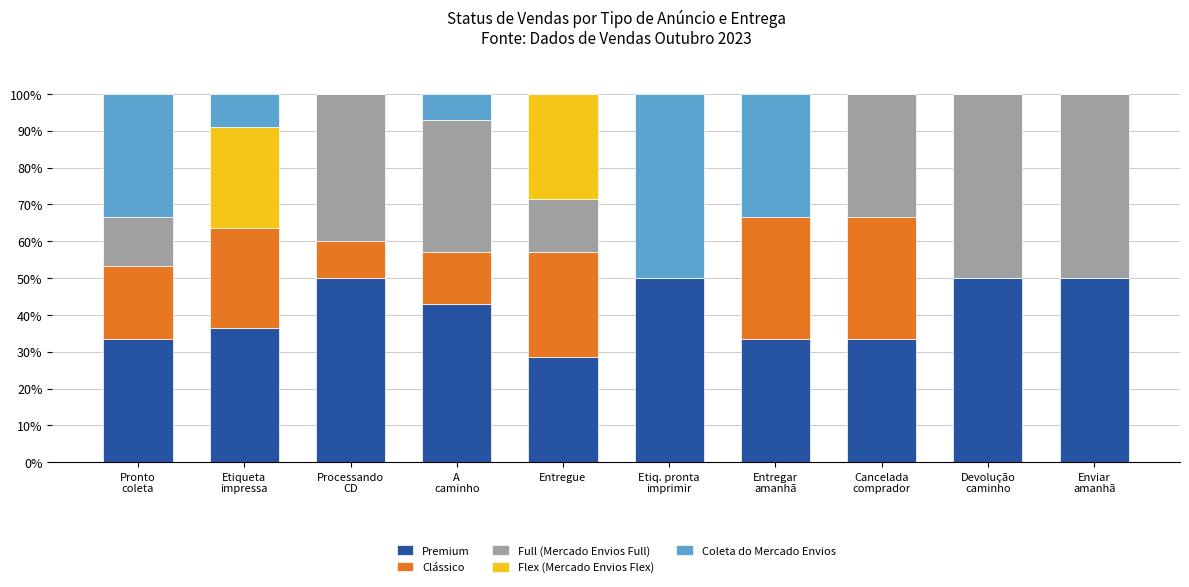

What is the highest value of the Premium series?

50.0